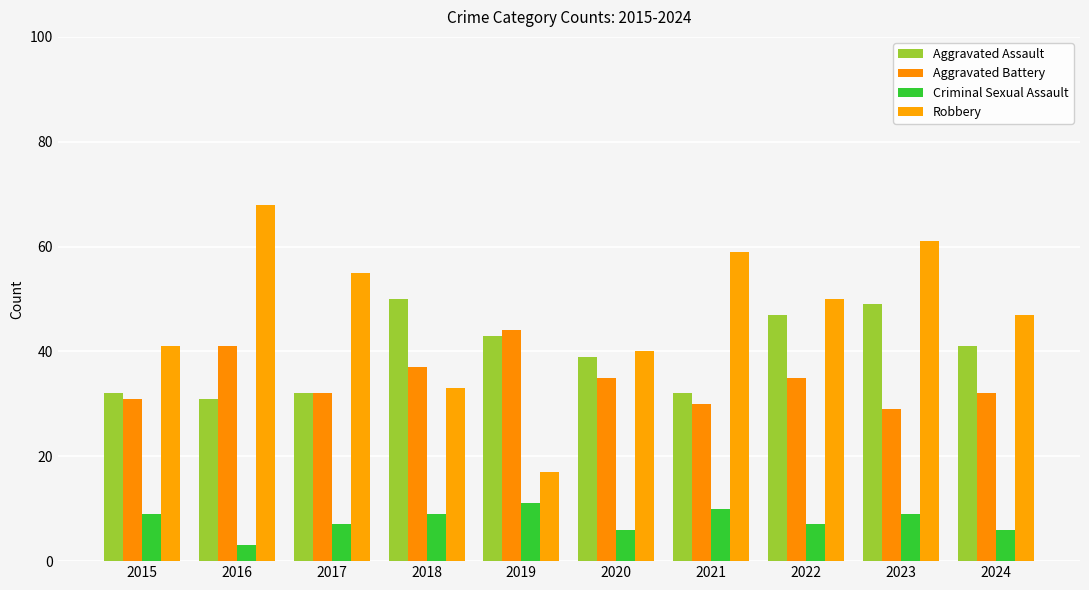

What is the value of the Robbery bar at the 3rd from the left?

55